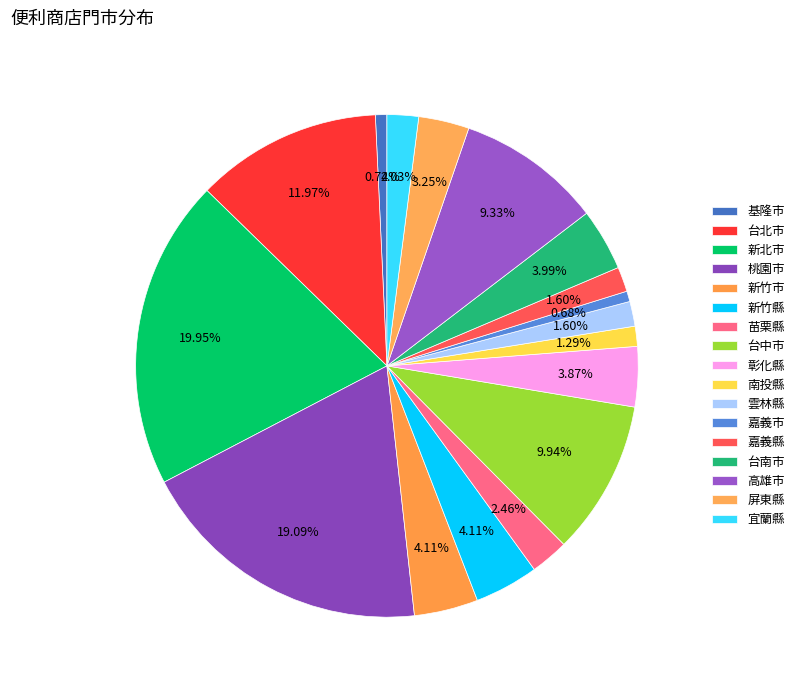

To the nearest percent, what portion does 屏東縣 represent?

3%